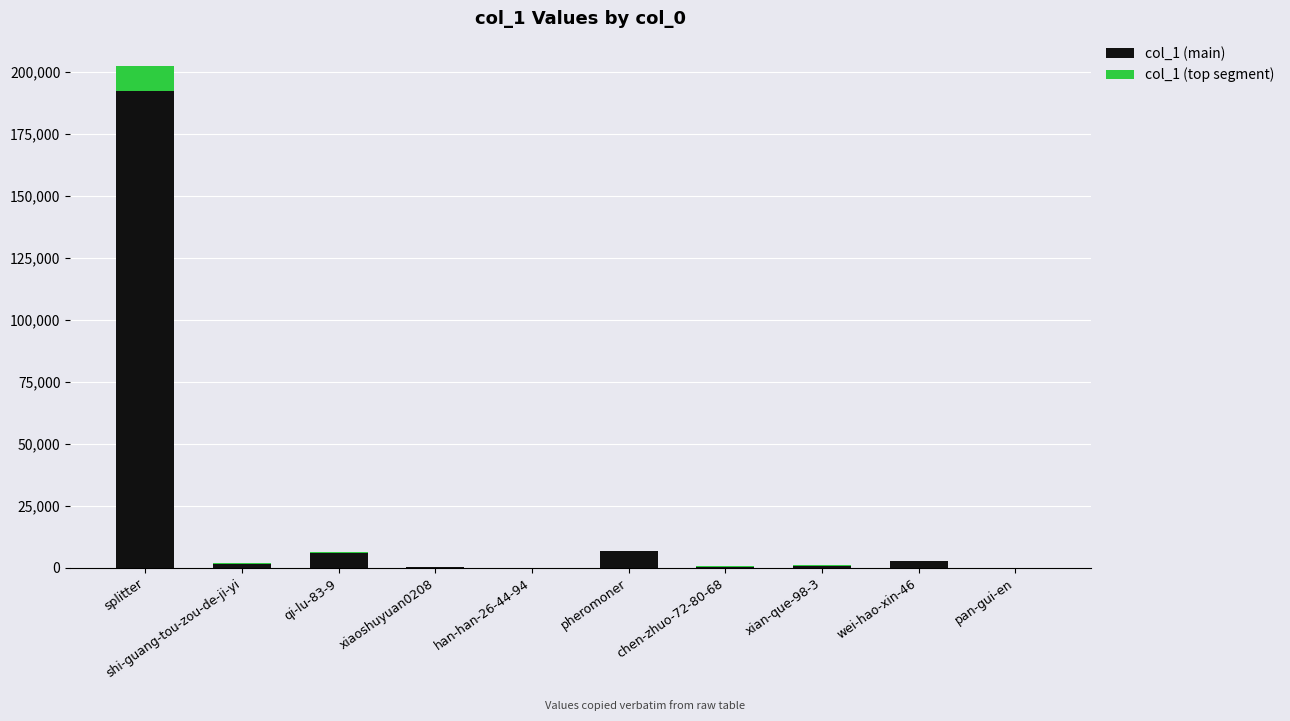

At which label does col_1 (main) reach its peak?

splitter